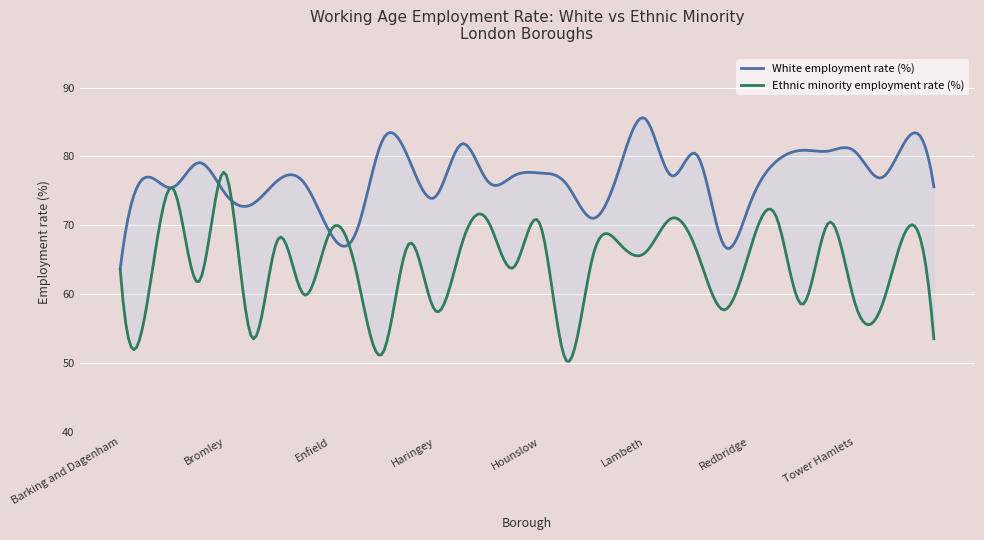

What is the lowest value of the Ethnic minority employment rate (%) series?

50.3